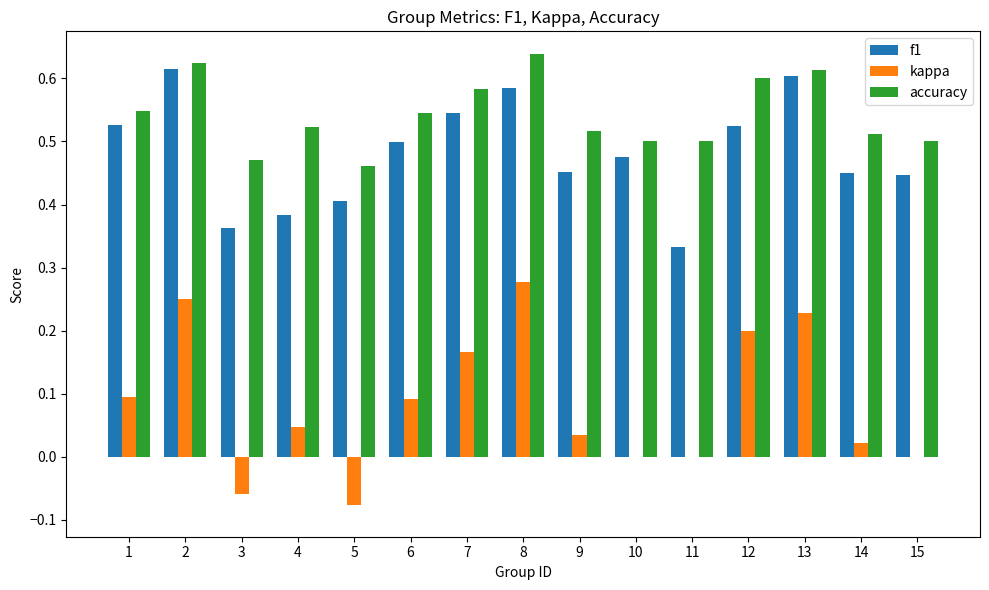

Are the bars horizontal?

No